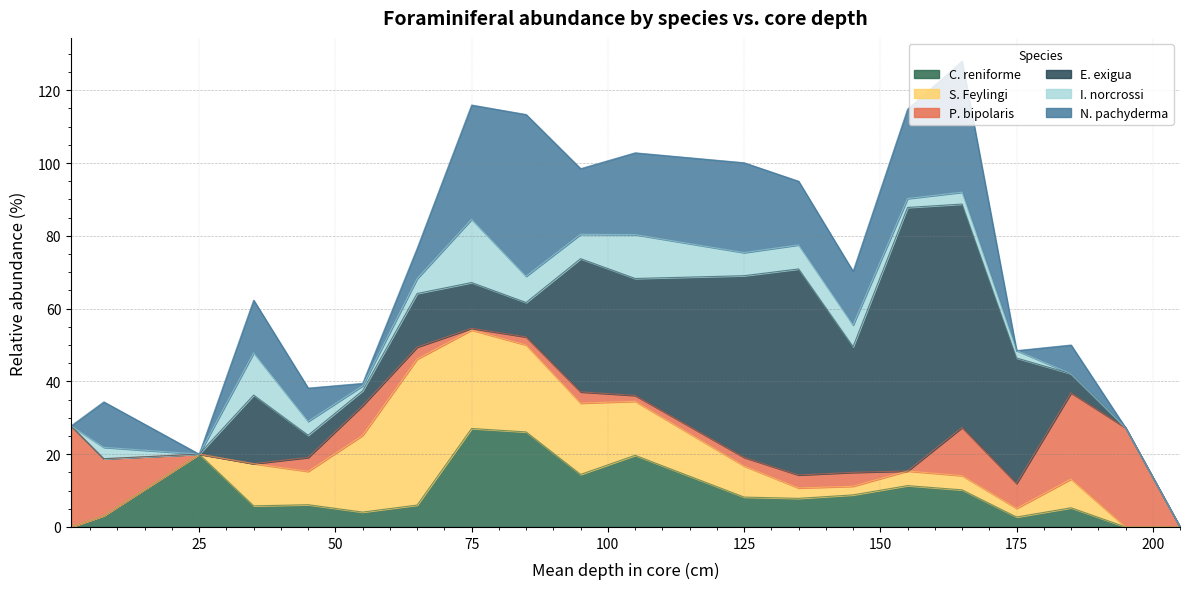

How many intersections are there between S. Feylingi and C. reniforme?

6